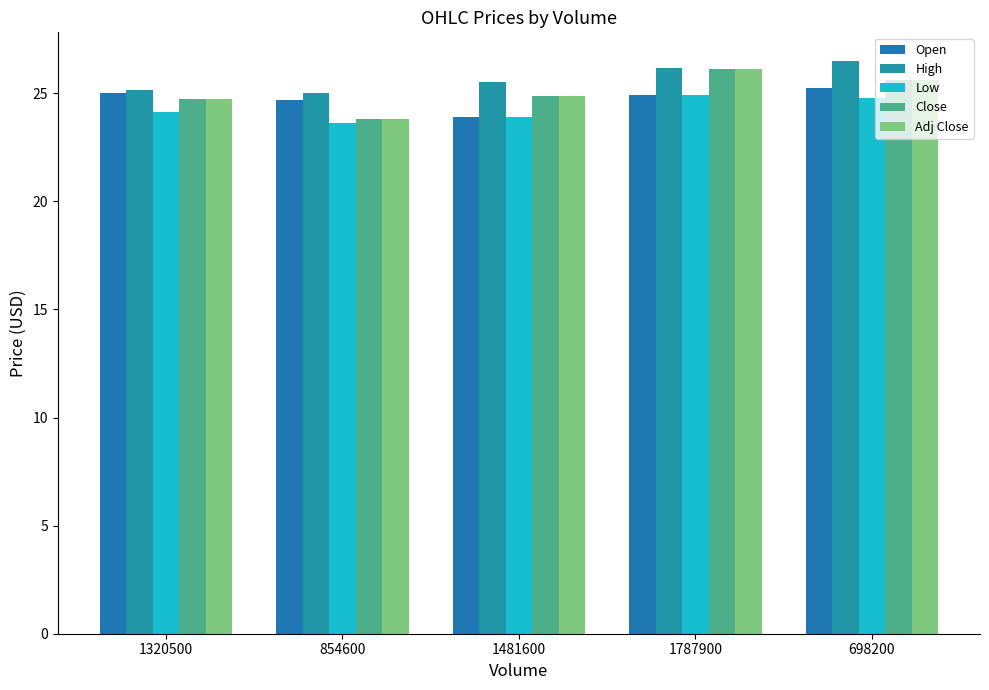

At which label does Close first exceed 24?

1320500